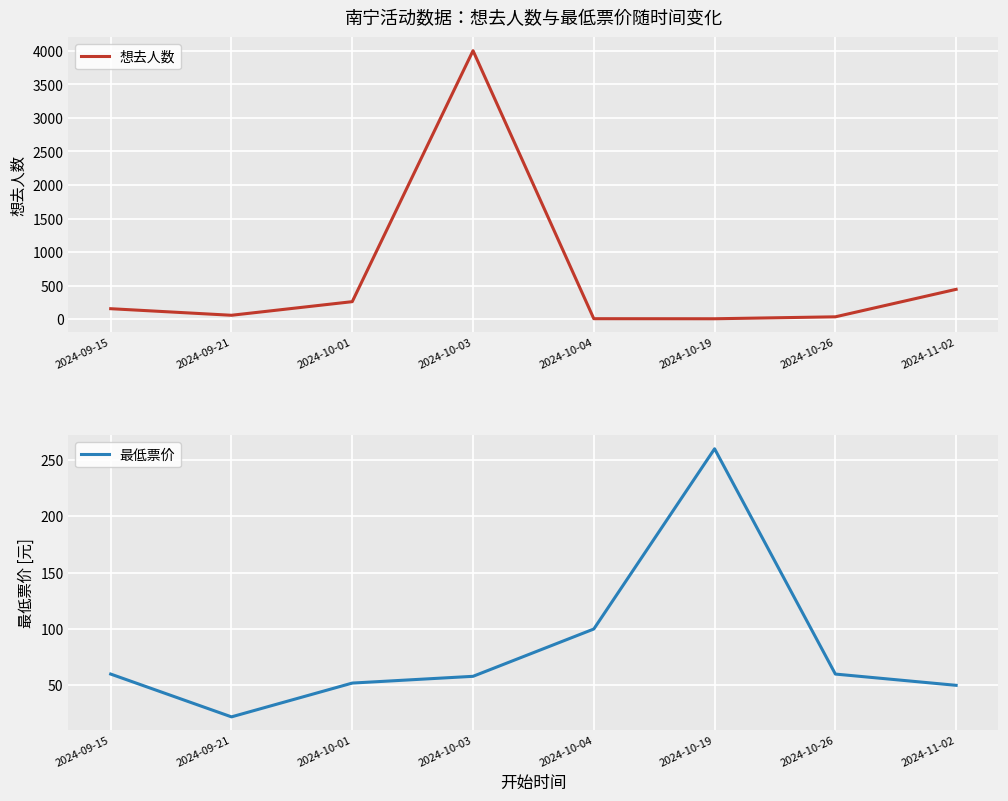

What is the minimum value shown in the chart?

5